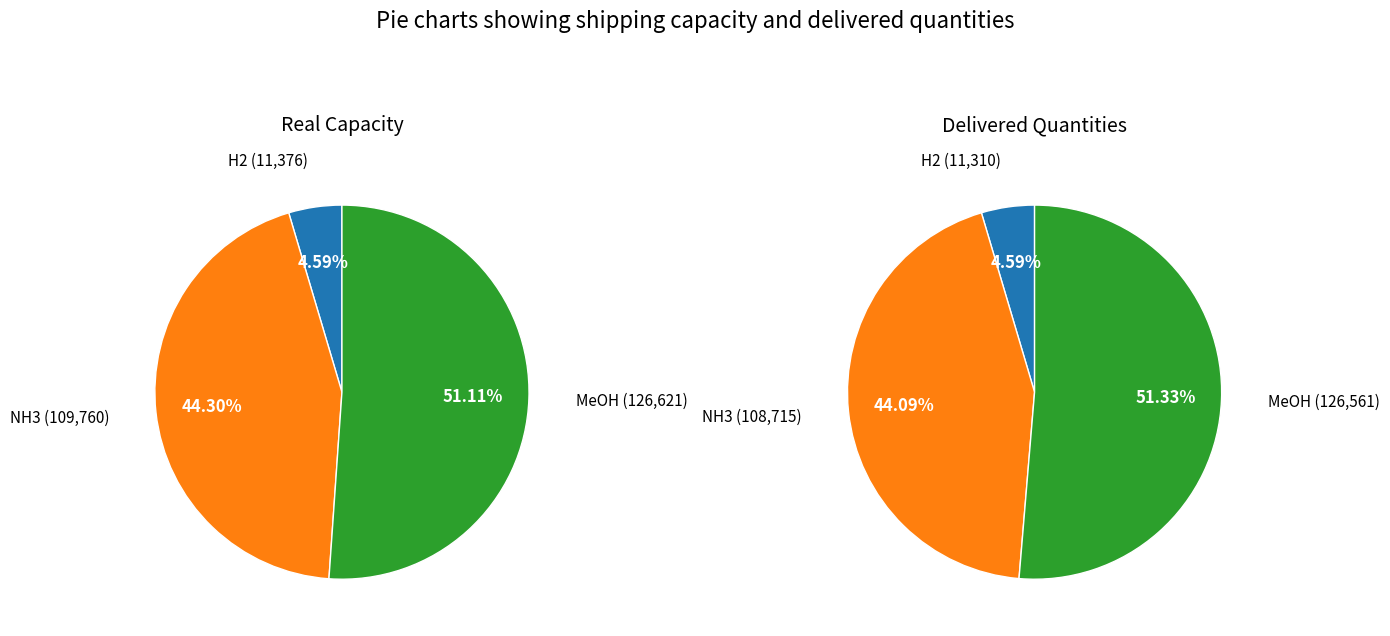

Does MeOH represent more than half of the total?

Yes